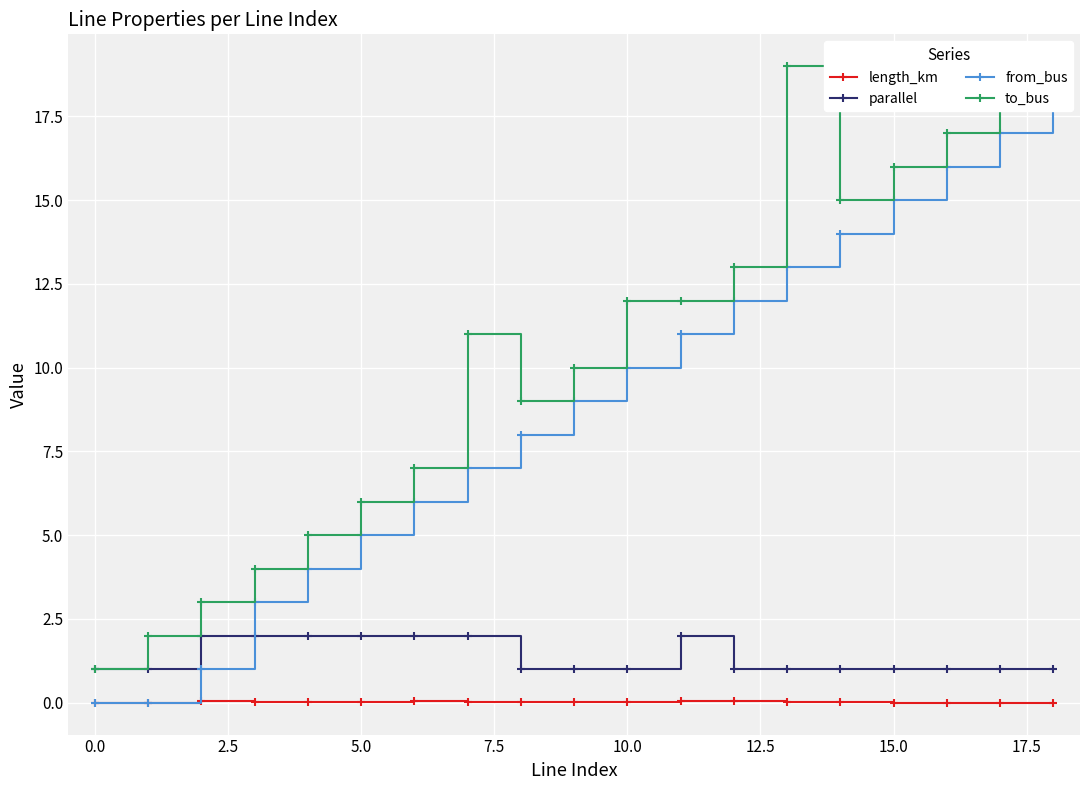

What is the highest value of the parallel series?

2.0